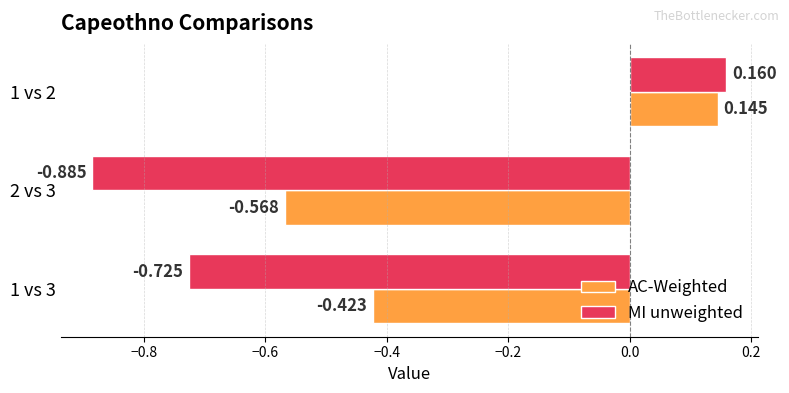

Which series changed the most between 1 vs 3 and 2 vs 3?

MI unweighted